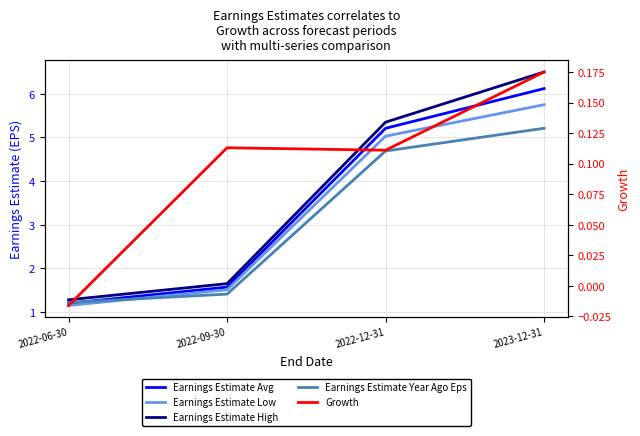

What are all the series names shown in the legend?

Earnings Estimate Avg, Earnings Estimate Low, Earnings Estimate High, Earnings Estimate Year Ago Eps, Growth